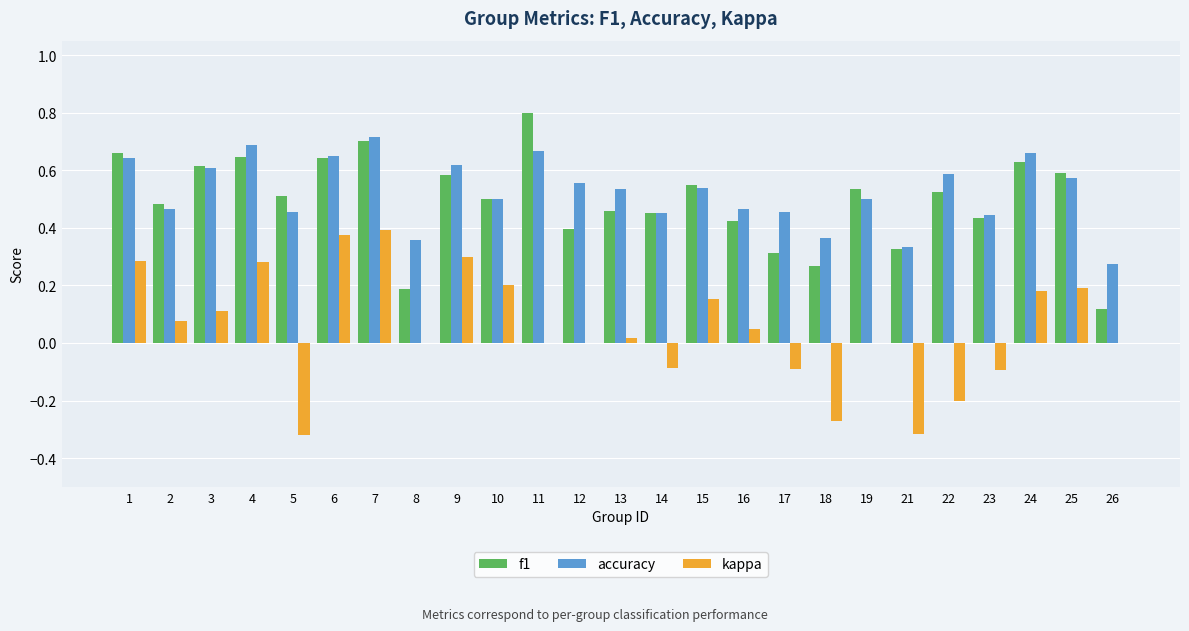

How many groups of bars are there?

25